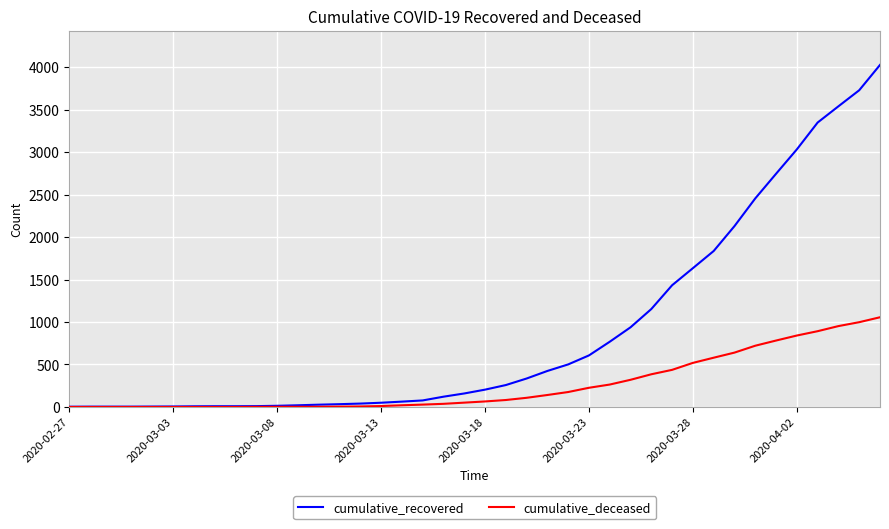

Which series has the largest total across all categories?

cumulative_recovered